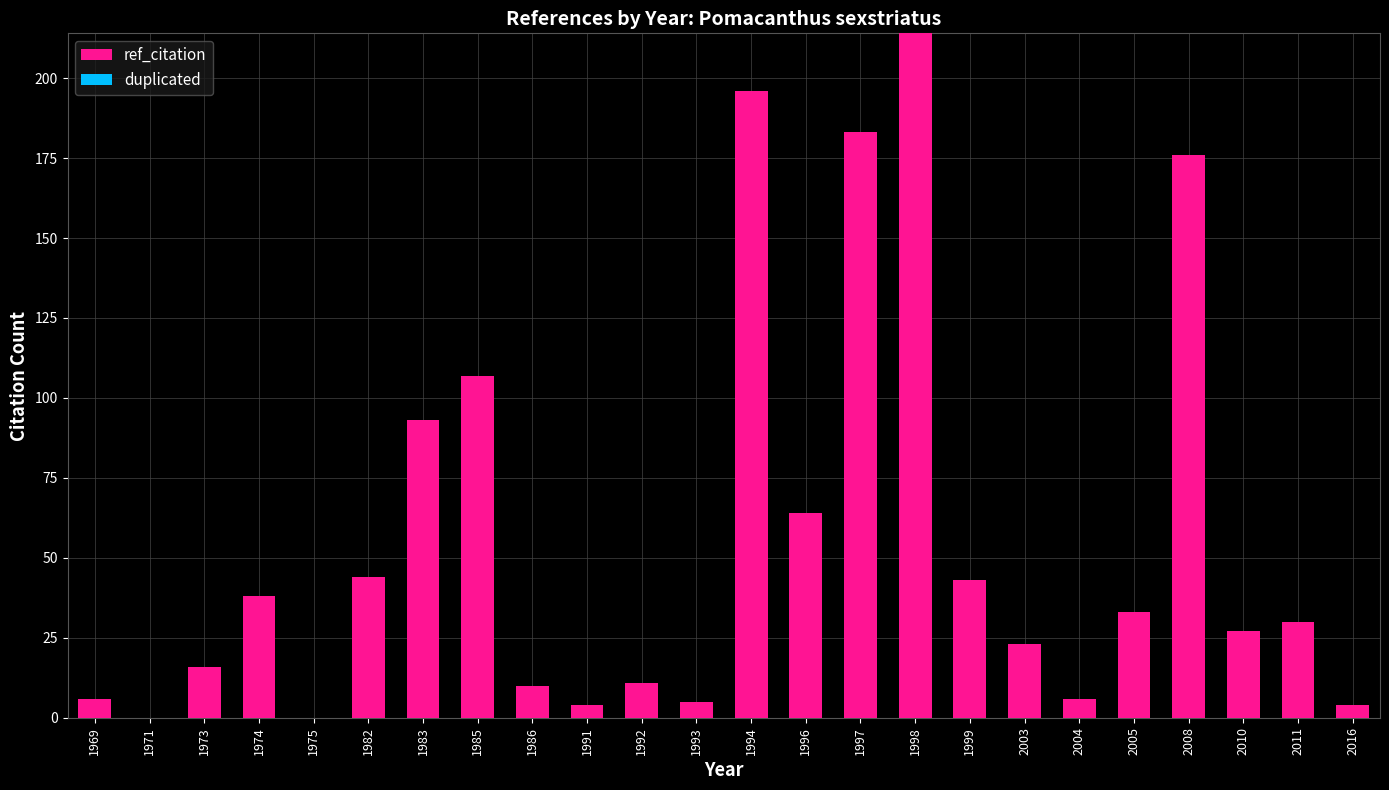

What is the change in value from 1993 to 1997?

+178